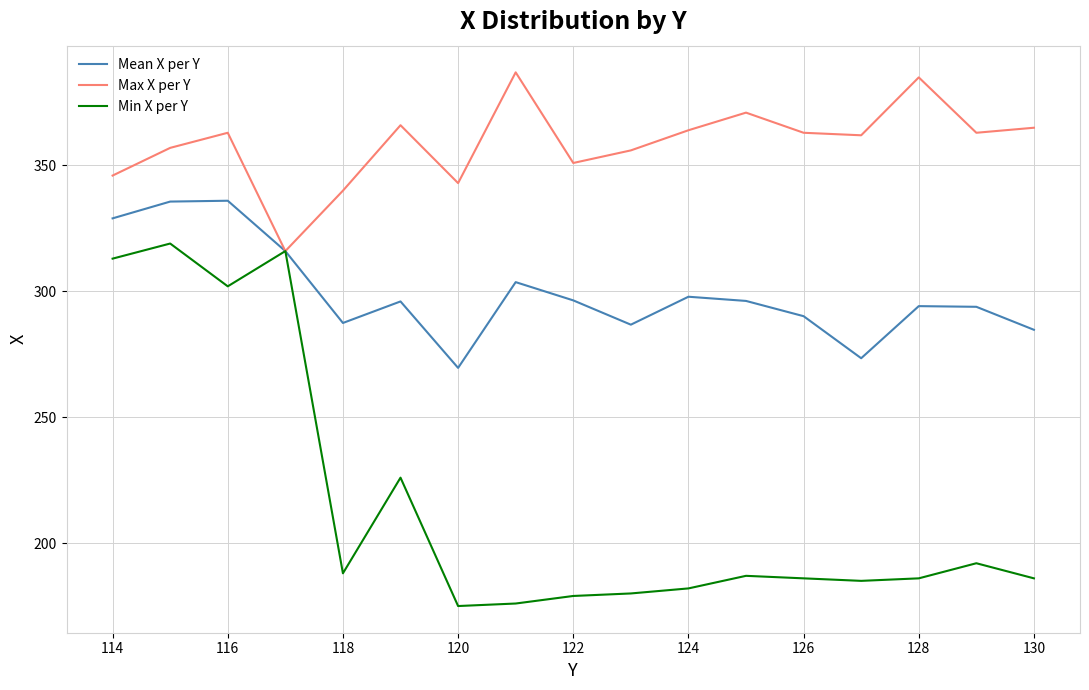

Which series has the widest spread of values?

Min X per Y